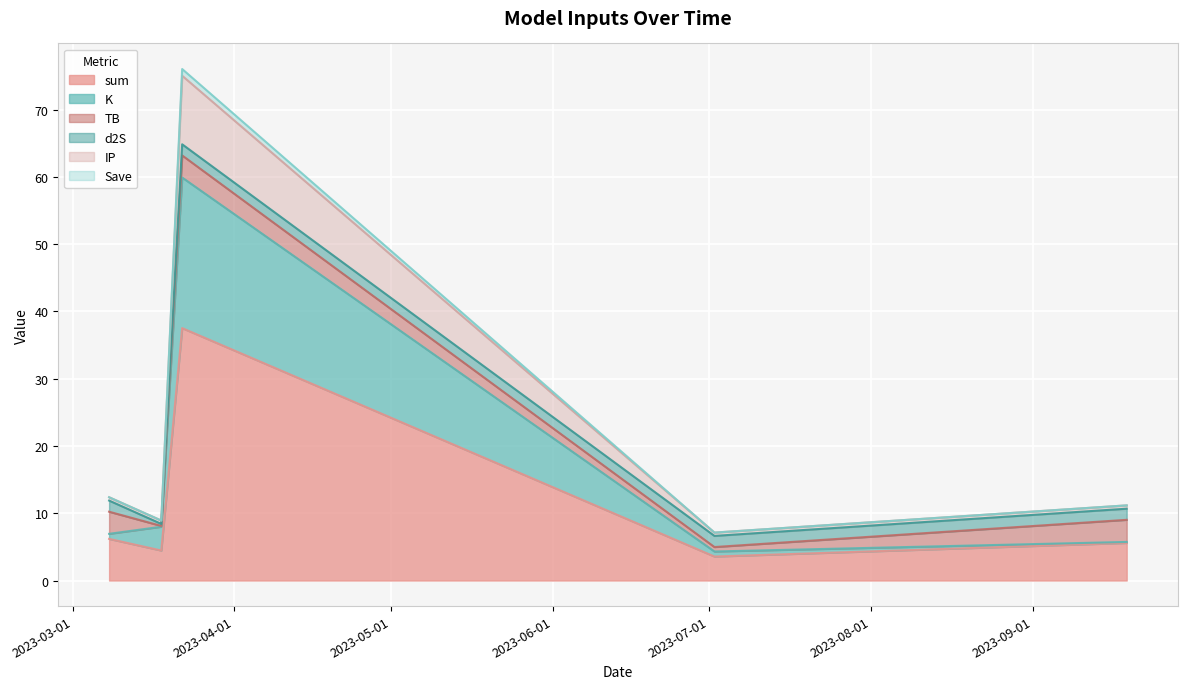

How many categories are shown in the chart?

5